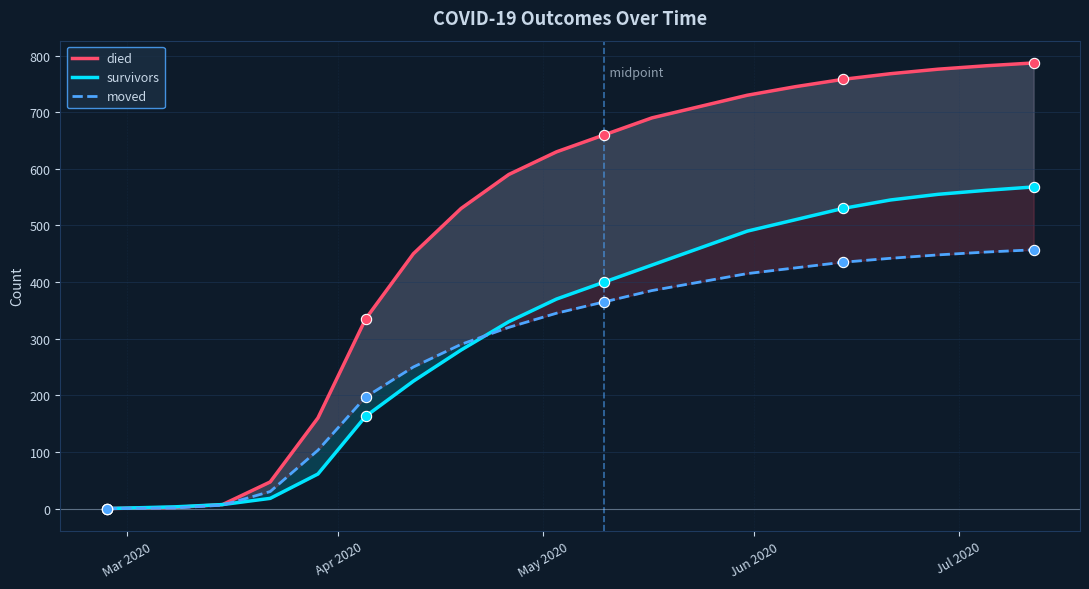

Is the value of died at 8 greater than the value of survivors at 15?

Yes